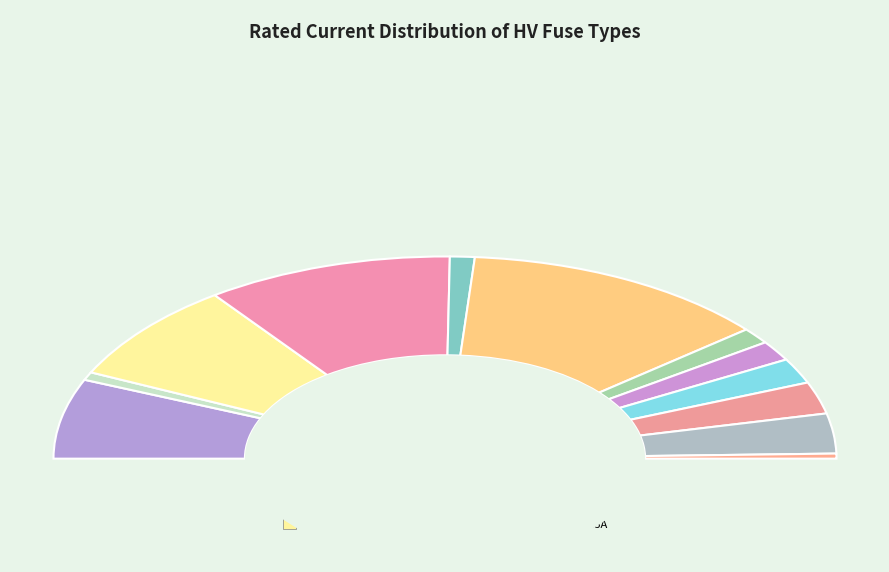

True or false: HV 50A accounts for 1% of the total.

False